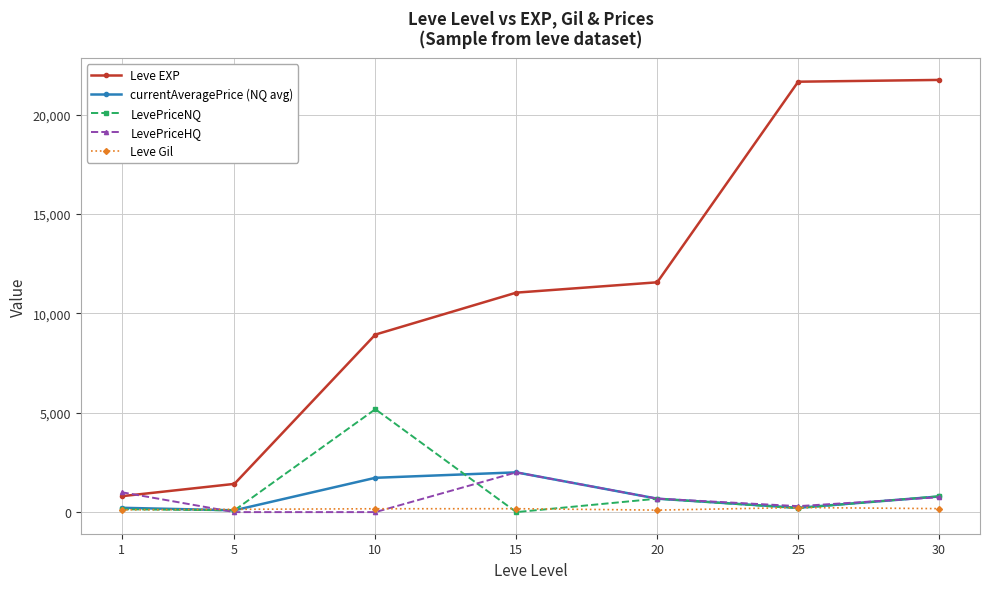

What is the difference between the maximum and minimum values in the currentAveragePrice (NQ avg) series?

1910.0